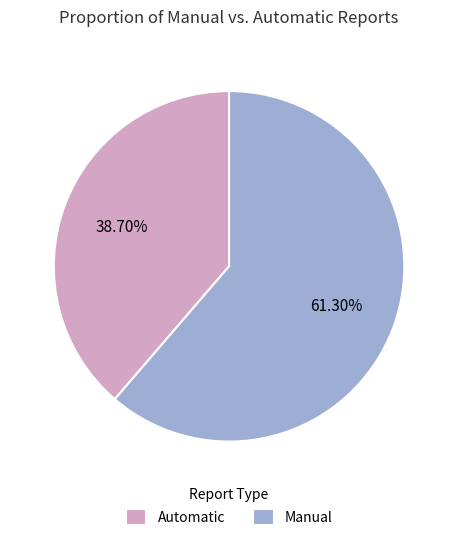

Does any single category account for the majority?

Yes